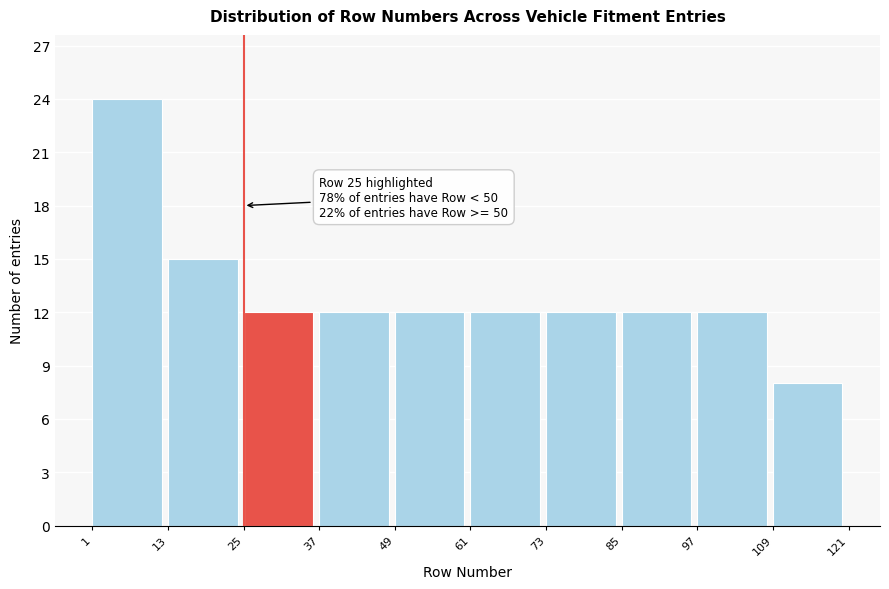

Over which range of the x-axis is the bar tallest?

1 to 13